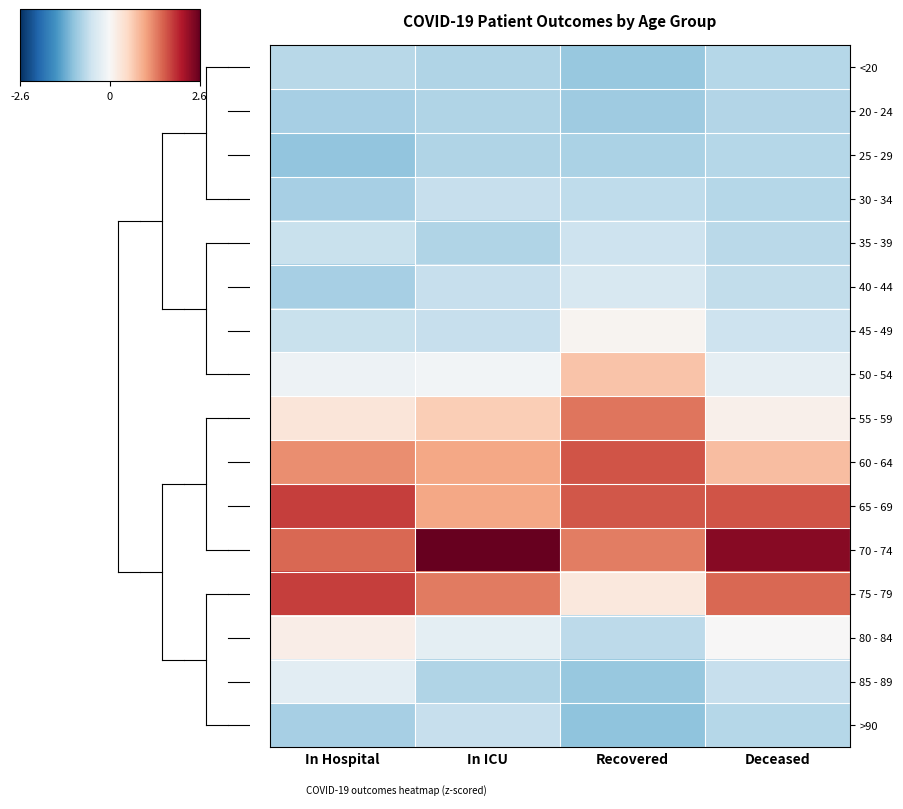

Which label corresponds to the largest value in the chart?

In ICU